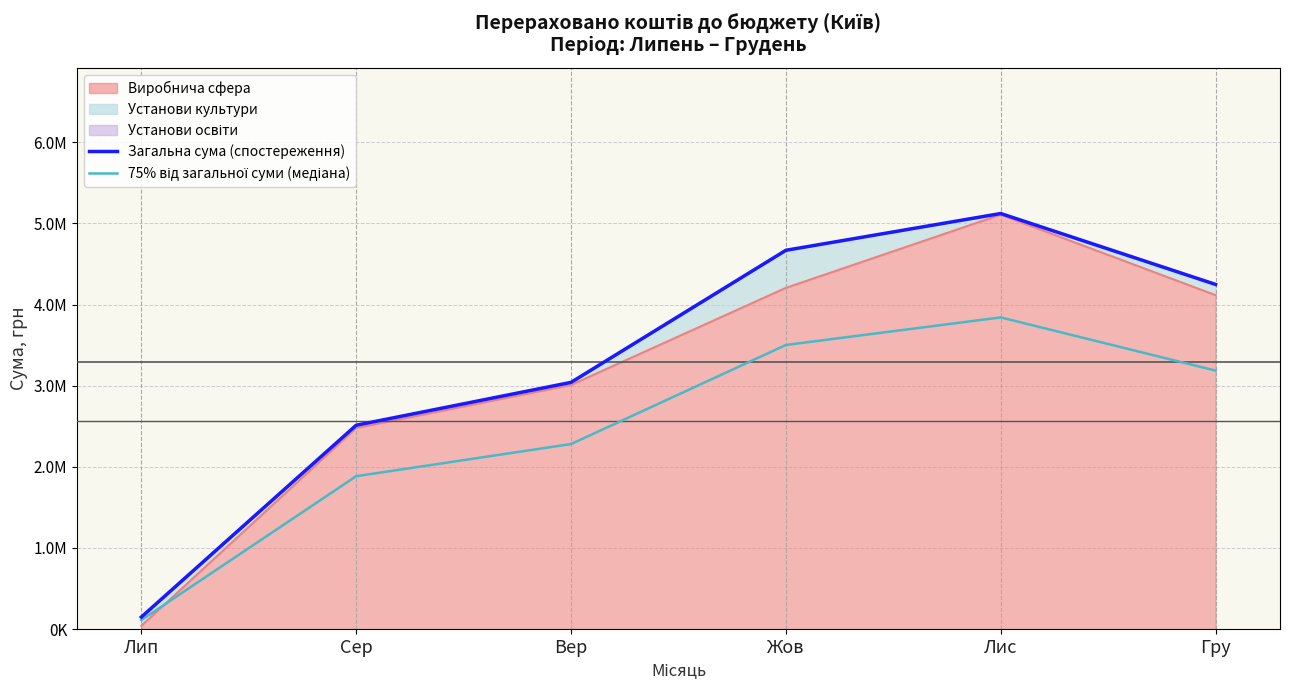

Is the value of 75% від загальної суми (медіана) at Жов greater than the value of Загальна сума (спостереження) at Сер?

Yes